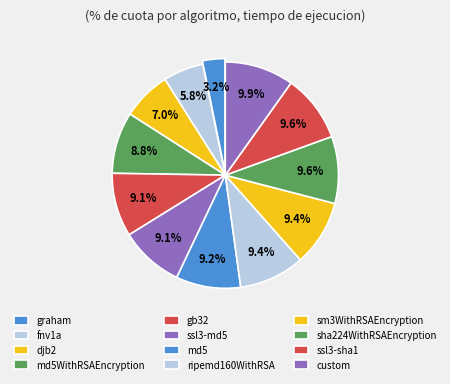

Rank the categories by value from lowest to highest.

graham, fnv1a, djb2, md5WithRSAEncryption, gb32, ssl3-md5, md5, ripemd160WithRSA, sm3WithRSAEncryption, sha224WithRSAEncryption, ssl3-sha1, custom